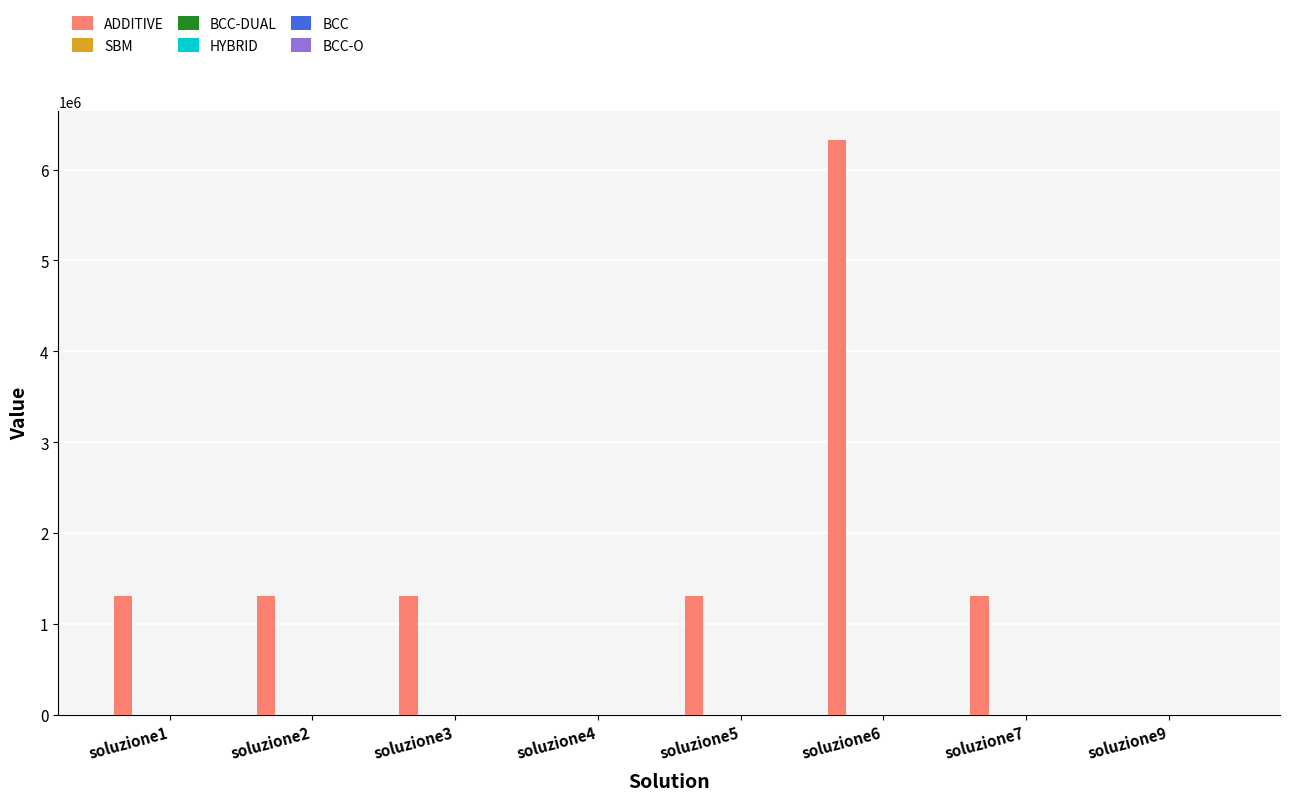

Are the bars horizontal?

No